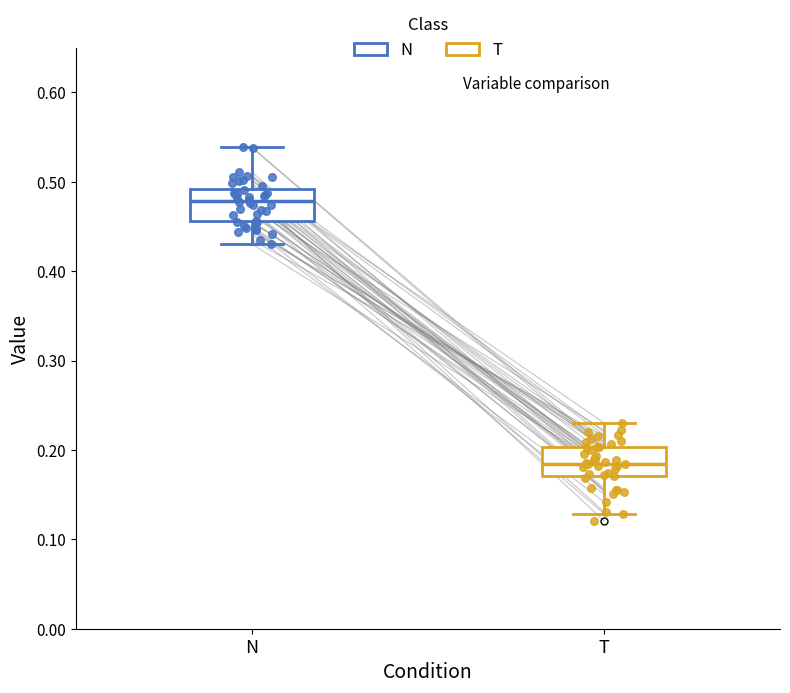

Reading left to right, transcribe this box plot: for each box, give where its median line is, the range the box spans, and where its two whiskers end, as read against the y-axis. The values are not printed on the chart, so give them approximately, as read against the axis.

N: median 0.48, box 0.46 to 0.49, whiskers 0.43 to 0.54
T: median 0.18, box 0.17 to 0.20, whiskers 0.13 to 0.23